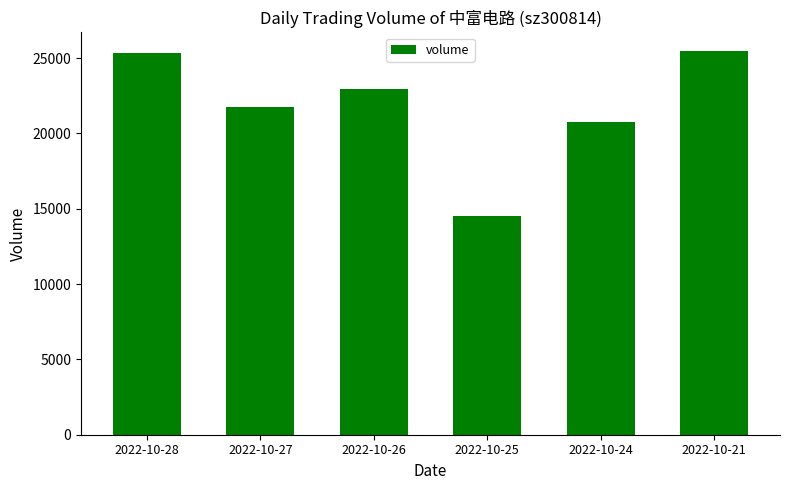

What is the smallest value displayed?

14517